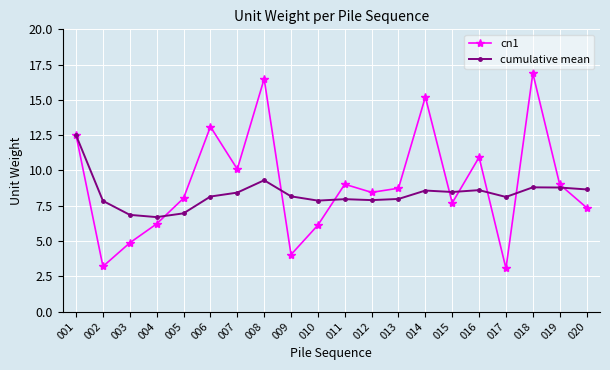

What is the value of the cn1 point at the 18th from the left?

16.9